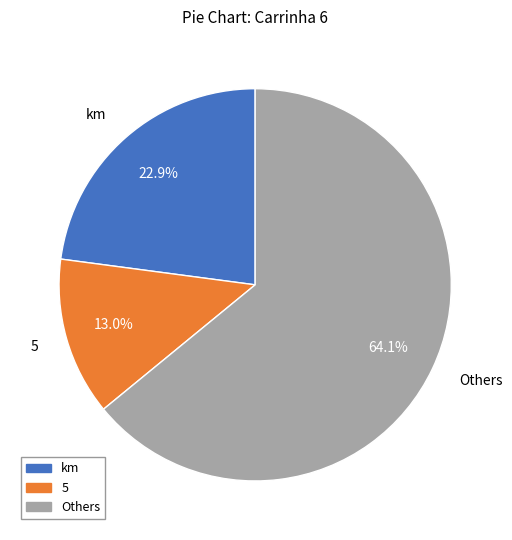

Does any single category account for the majority?

Yes